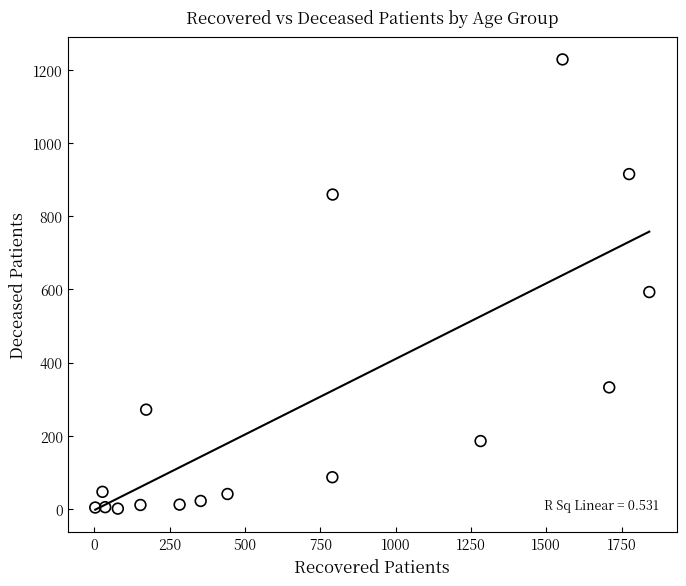

What Y value in the scatter plot is closest to 615?

593